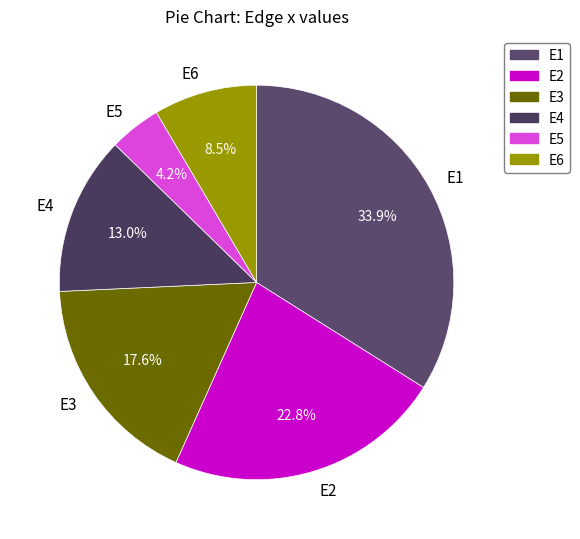

Rank the categories by value from highest to lowest.

E1, E2, E3, E4, E6, E5